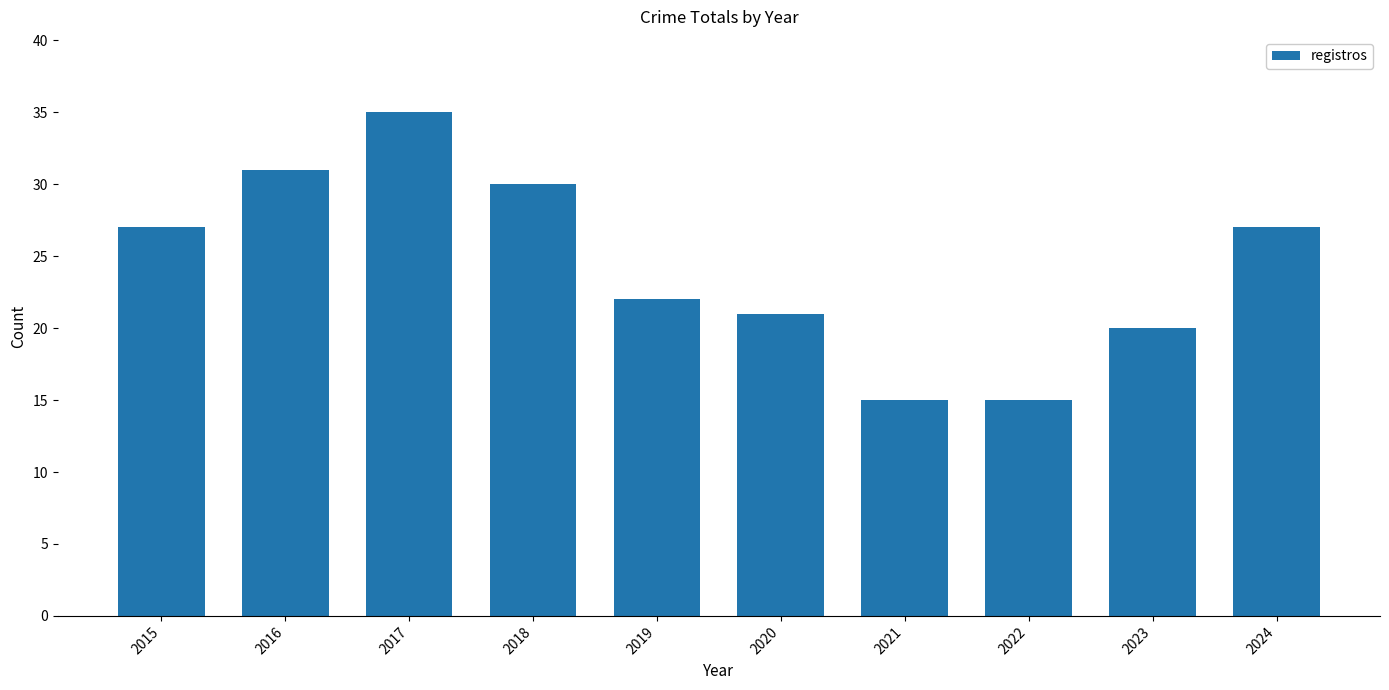

How many series are shown in this chart?

1